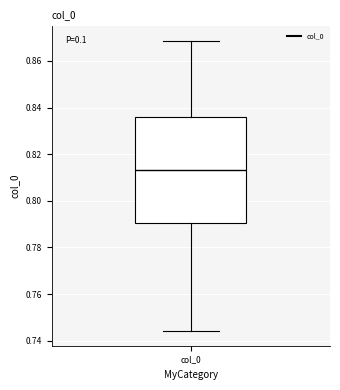

Transcribe this box plot: give where the median line is, the range the box spans, and where the two whiskers end, as read against the y-axis. The values are not printed on the chart, so give them approximately, as read against the axis.

median 0.814, box 0.790 to 0.836, whiskers 0.744 to 0.868